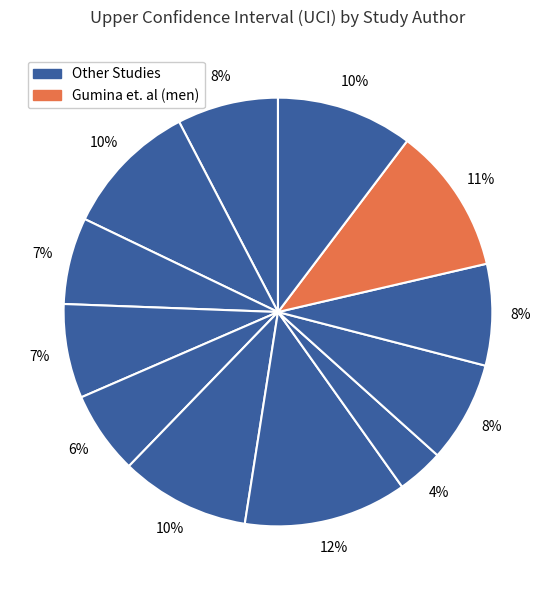

How many slices are in this pie chart?

12